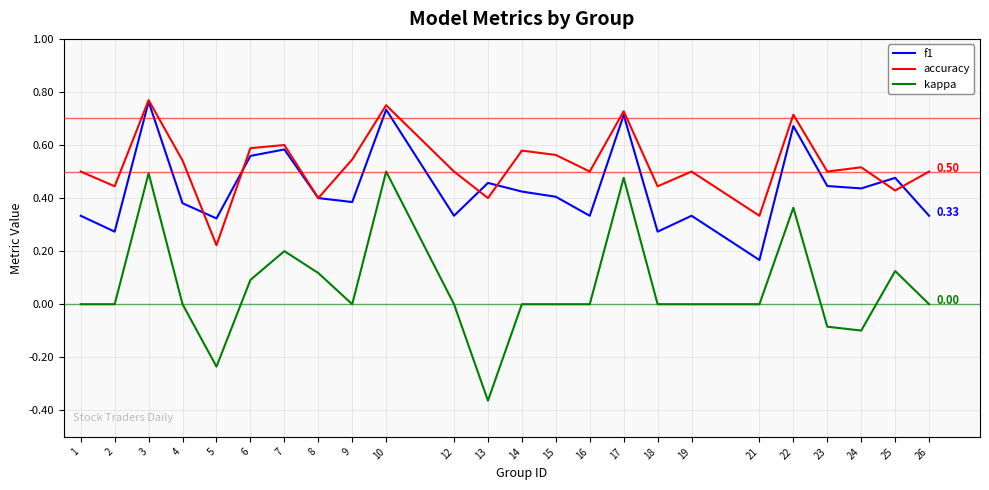

At which category does the chart reach its minimum across all series?

13